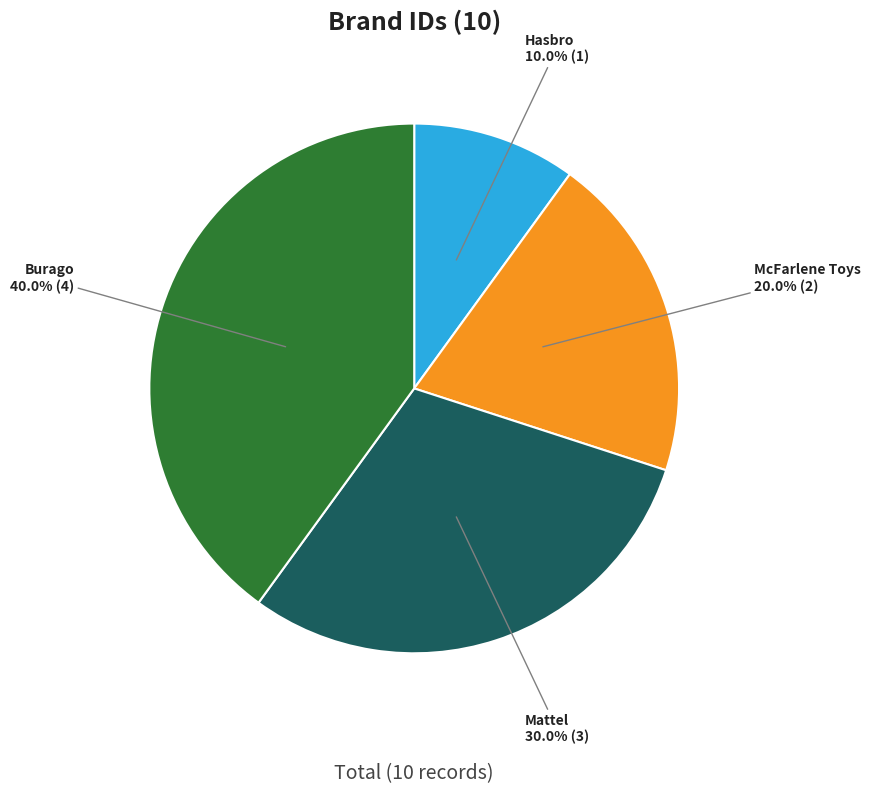

Does any single category account for the majority?

No